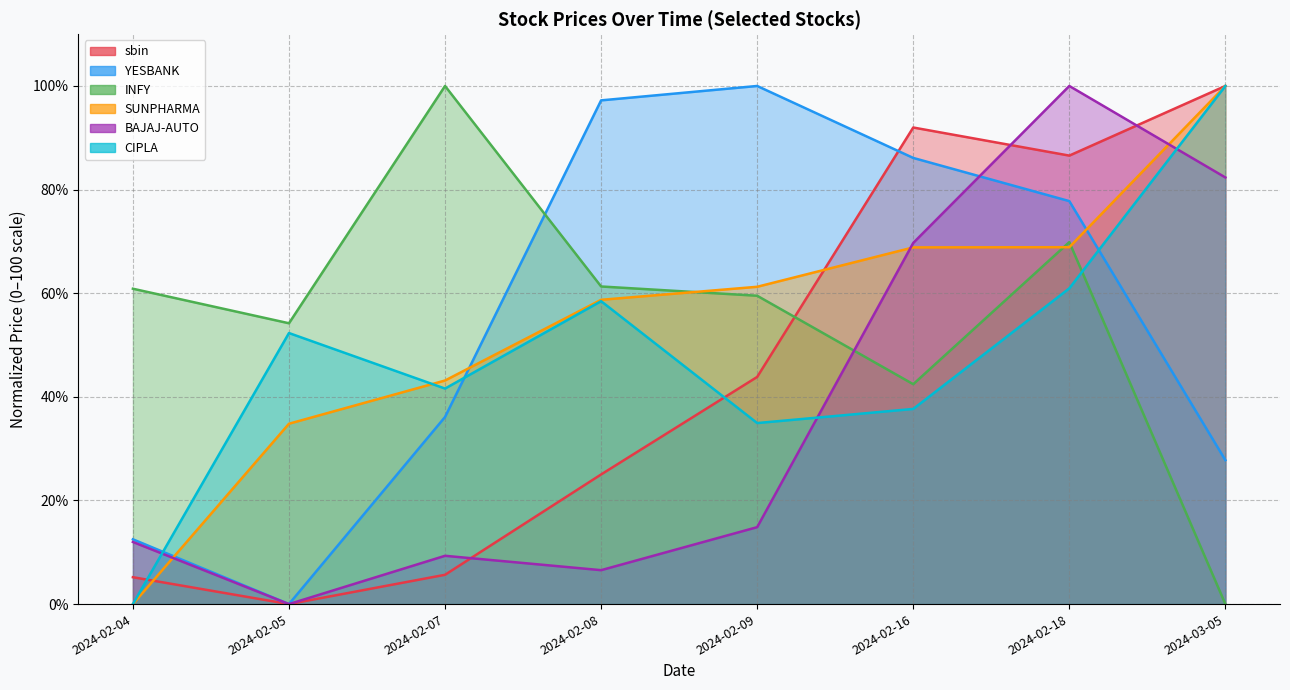

At which label does BAJAJ-AUTO reach its peak?

2024-02-18